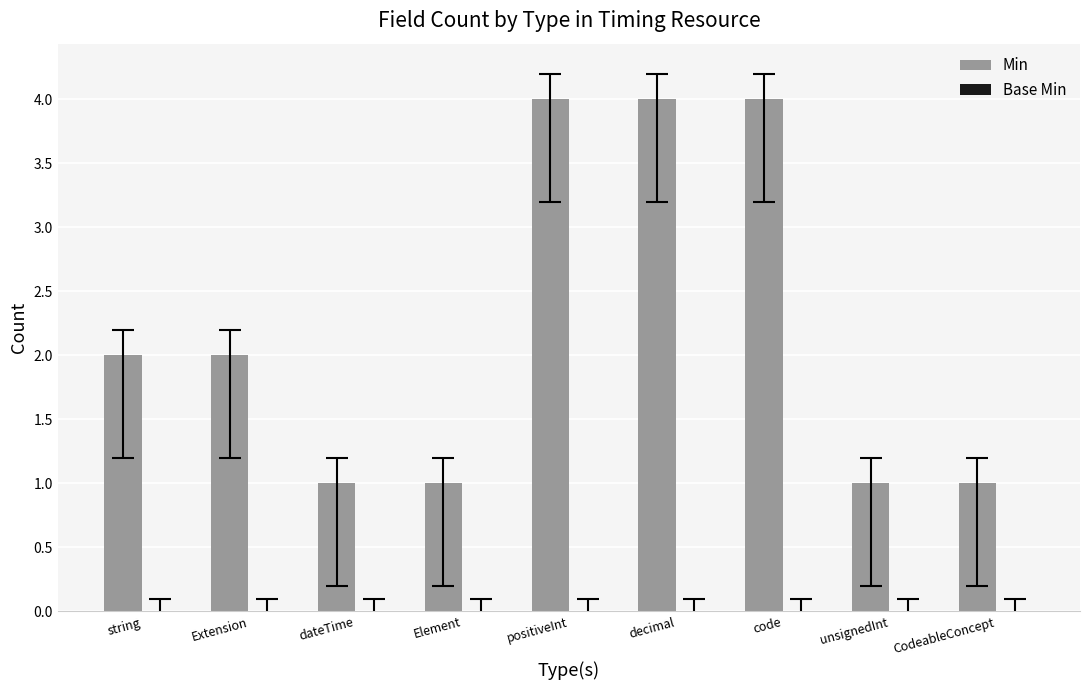

Is it true that the value at decimal is 4?

True